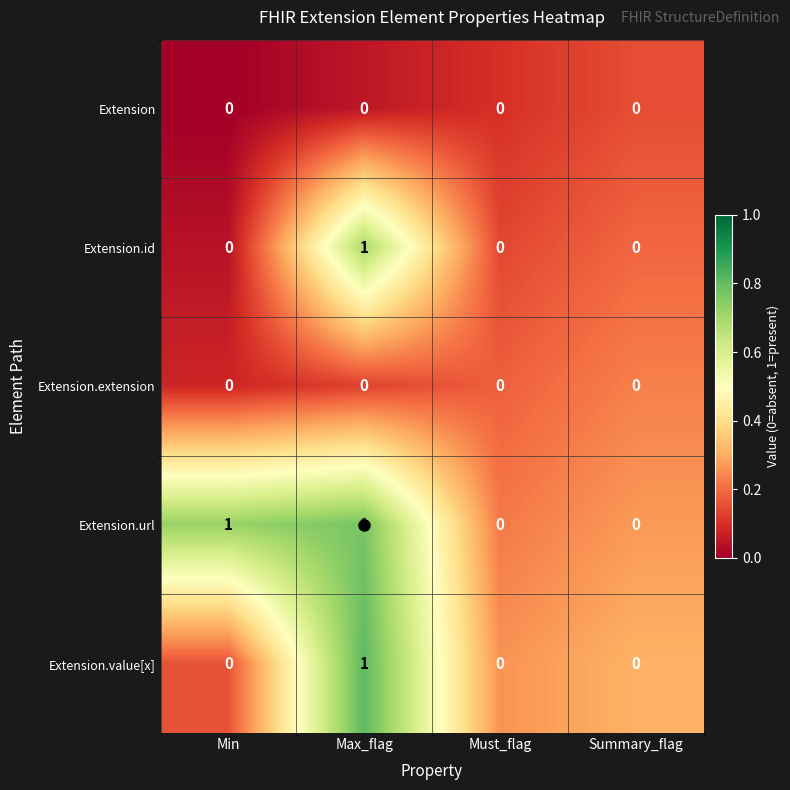

How many data points does each series have?

4